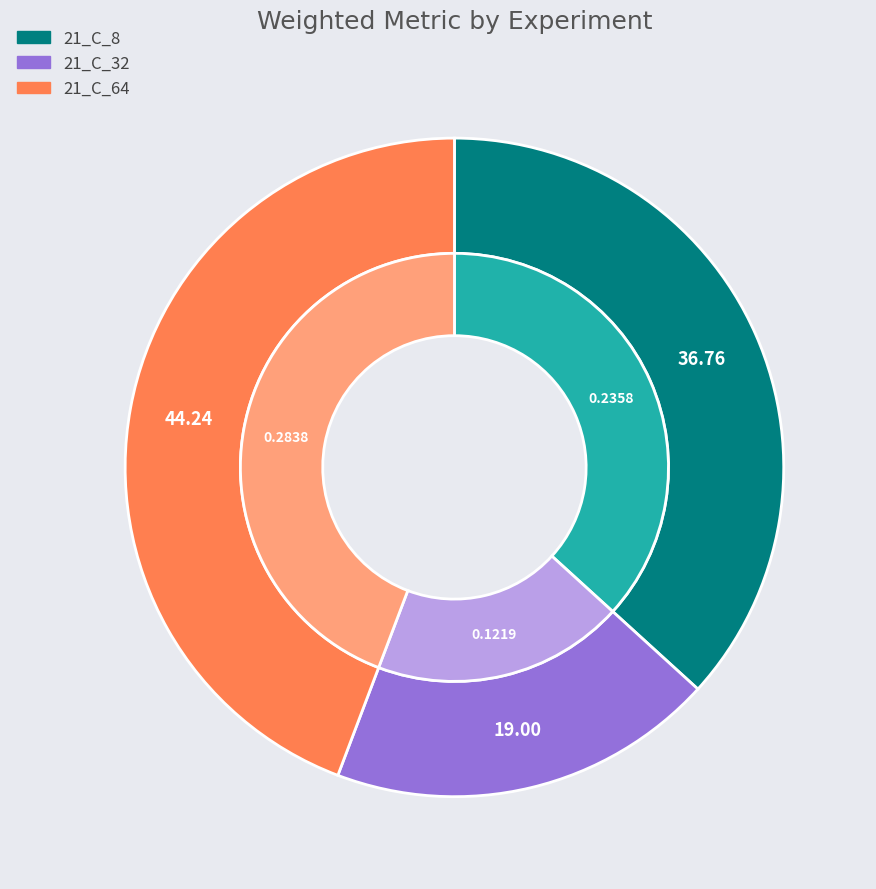

To the nearest percent, what is the difference between the largest and smallest slice percentages?

25%